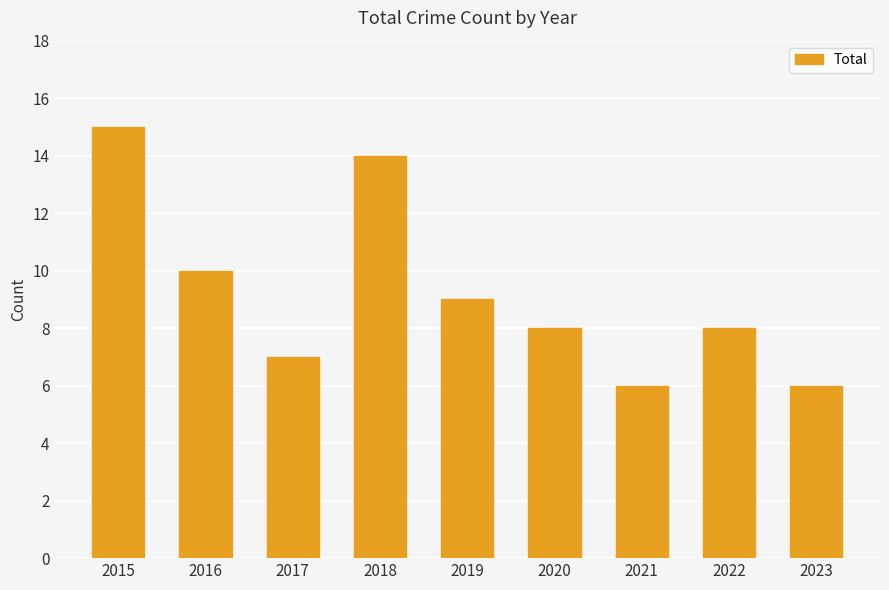

What is the greatest value displayed?

15